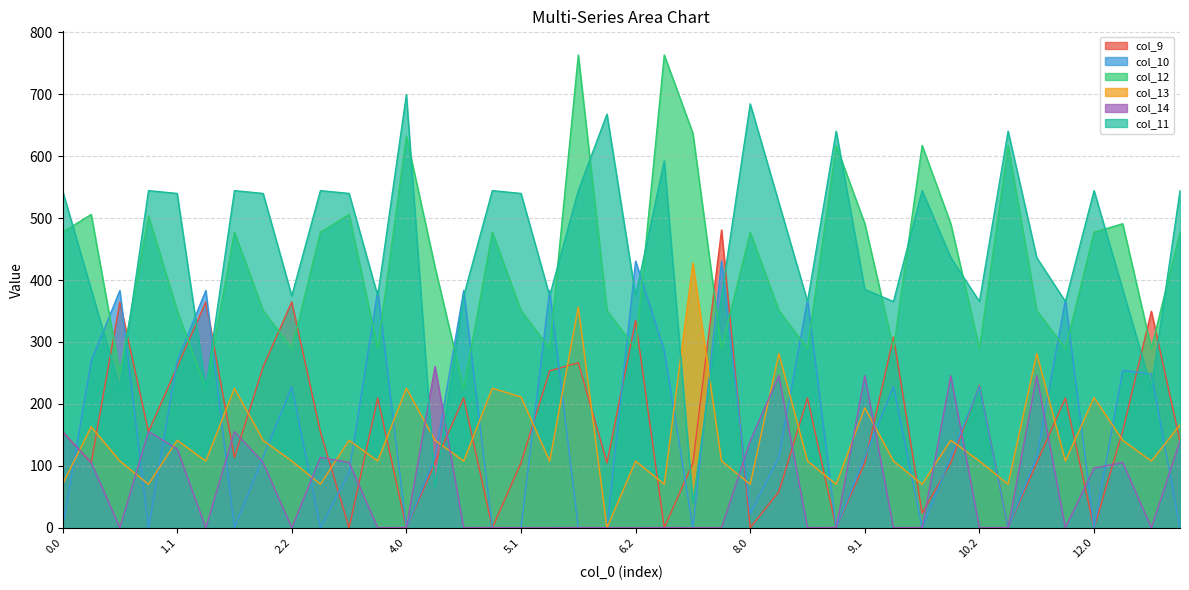

What is the label of the 37th point from the left?

12.0